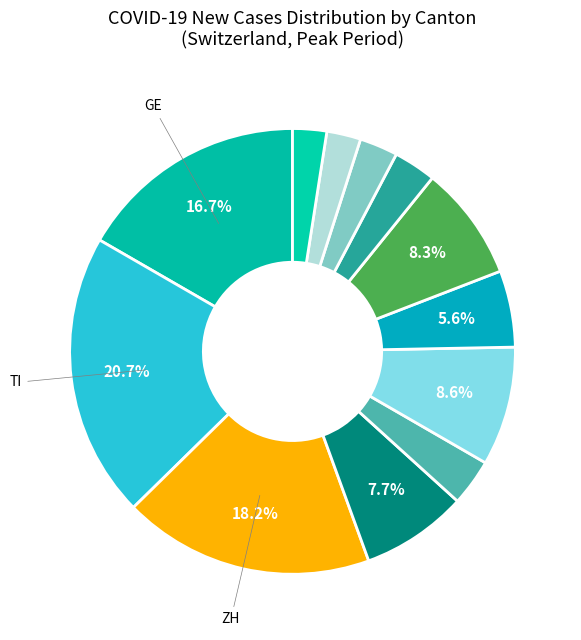

Does any single category account for the majority?

No